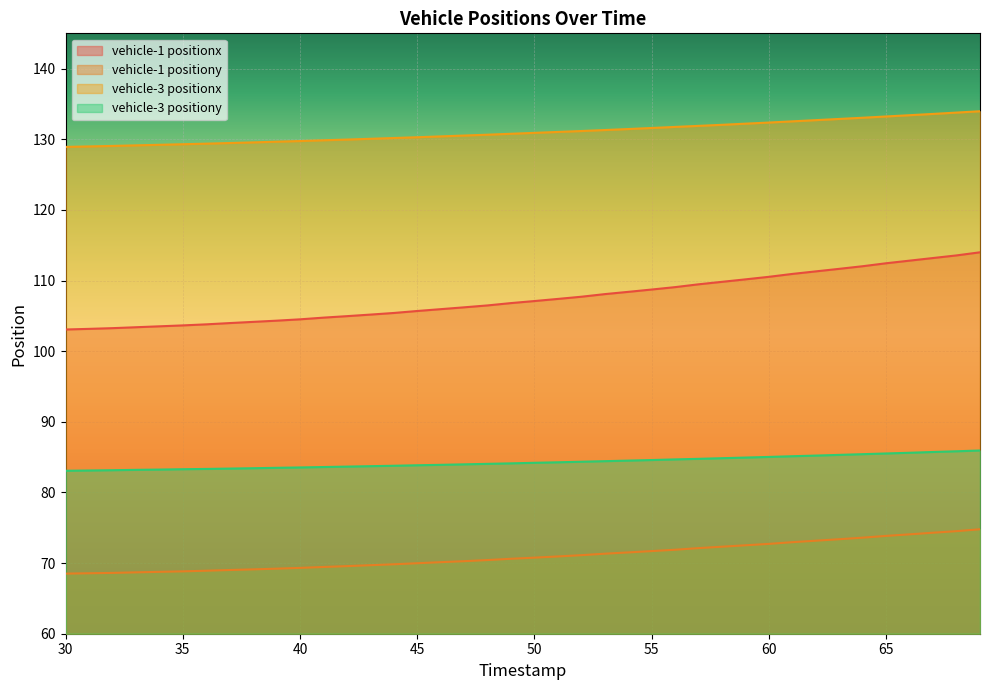

At 50, list the series in order from largest to smallest.

vehicle-3 positionx, vehicle-1 positionx, vehicle-3 positiony, vehicle-1 positiony